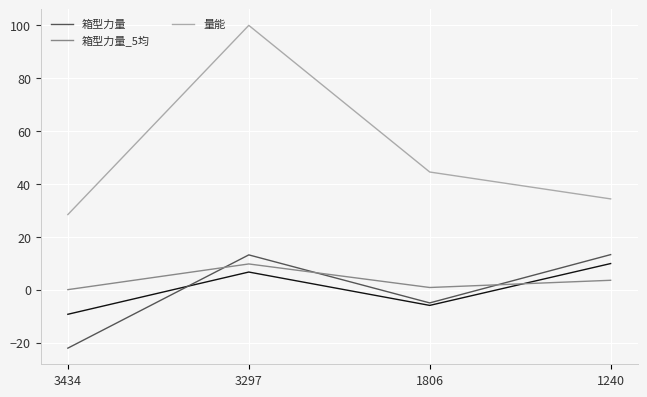

List the labels in order of 量能 value, largest first.

3297, 1806, 1240, 3434